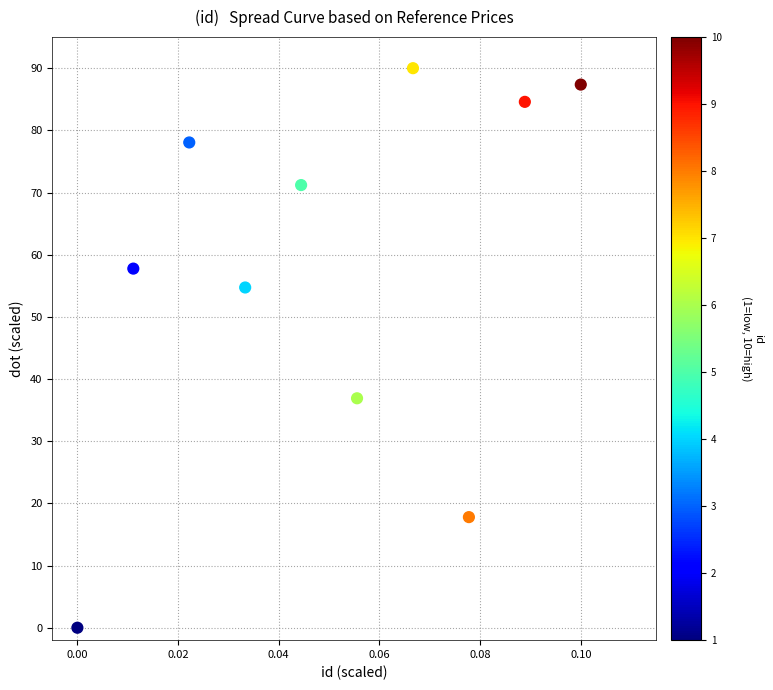

What is the range of Y values (max minus min)?

90.0